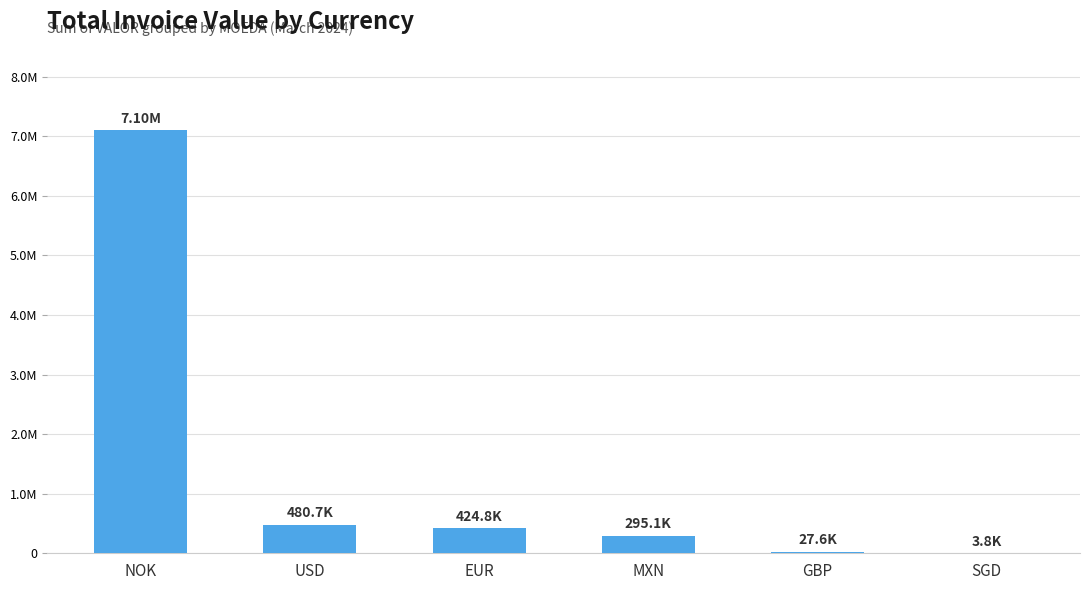

What is the change in value from NOK to EUR?

-6677796.2